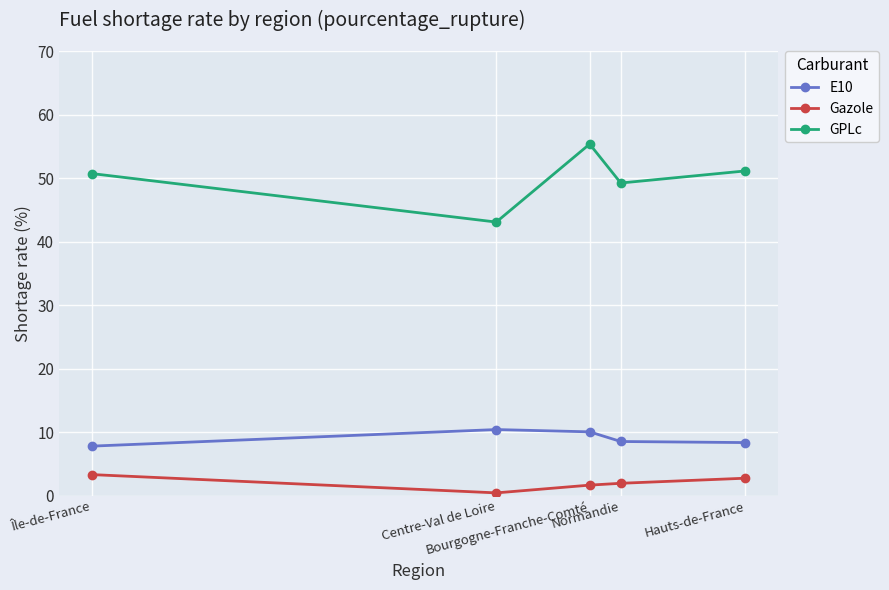

What is the minimum value shown in the chart?

0.5